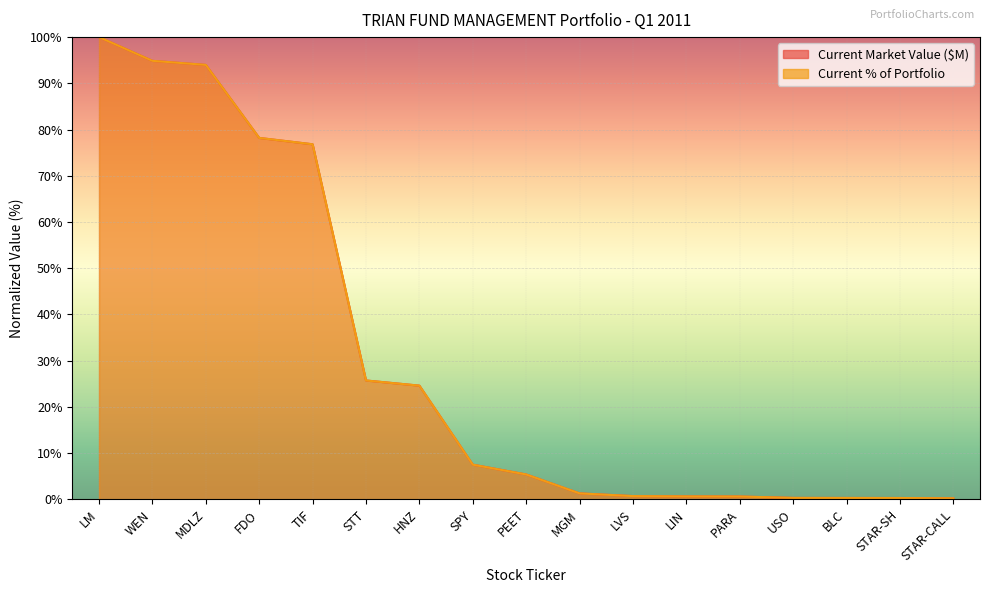

What position from the left is USO?

14